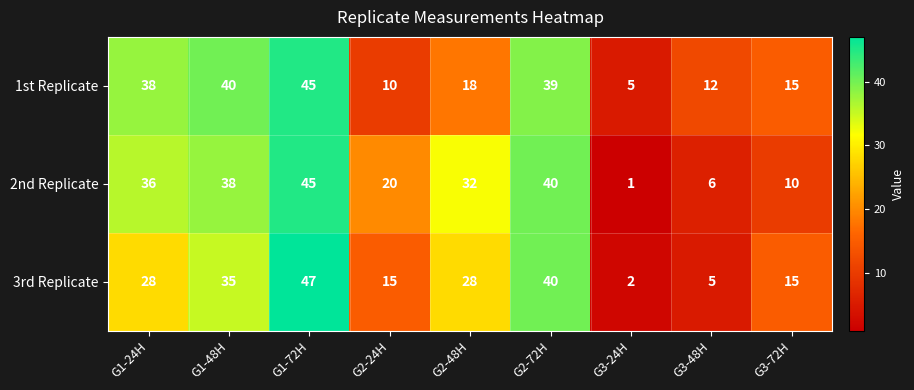

What is the average value of the 3rd Replicate series?

24